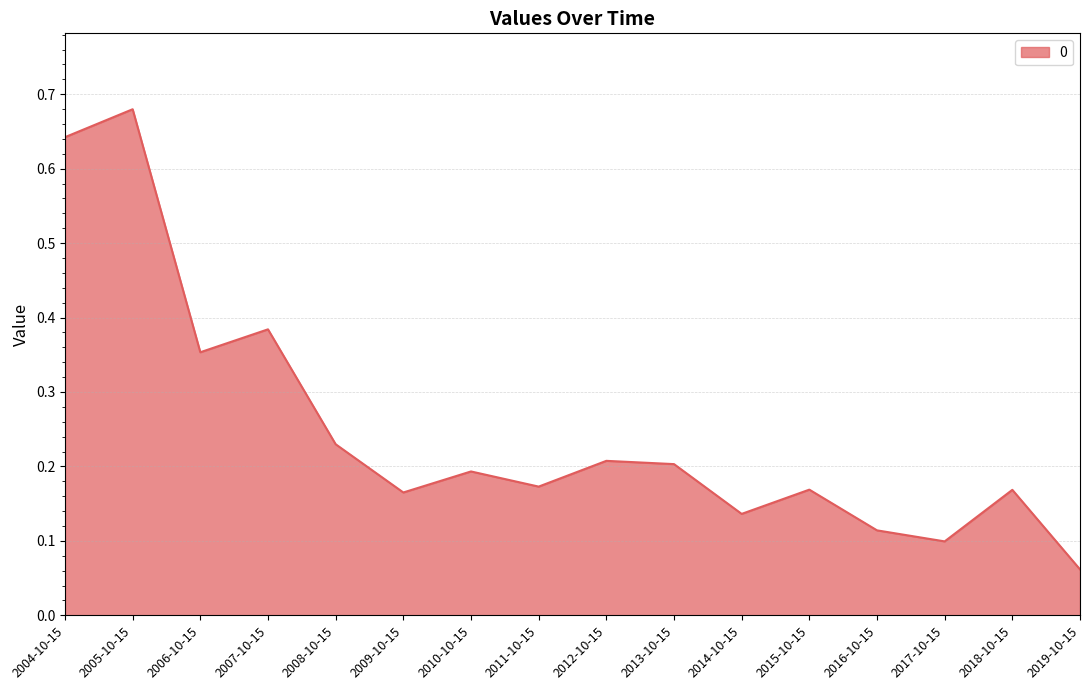

What is the difference between the second highest and second lowest values?

0.5